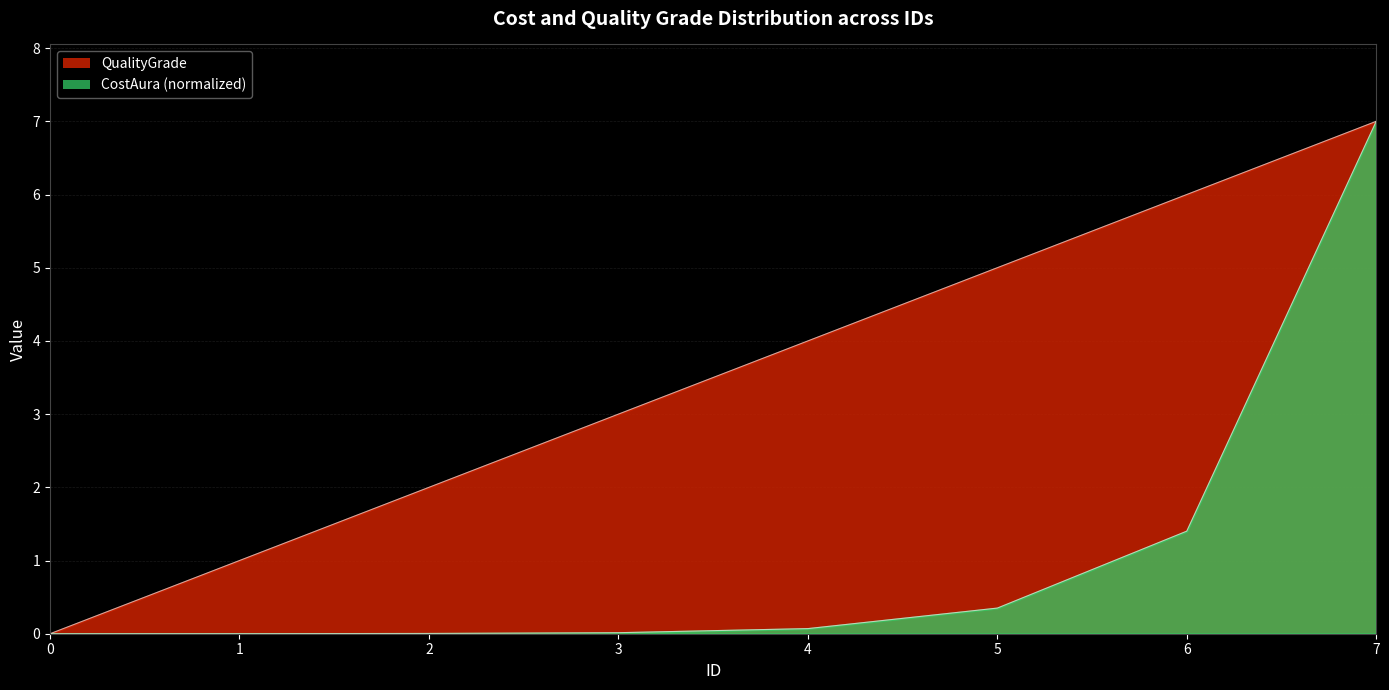

Which series has the largest total across all categories?

QualityGrade